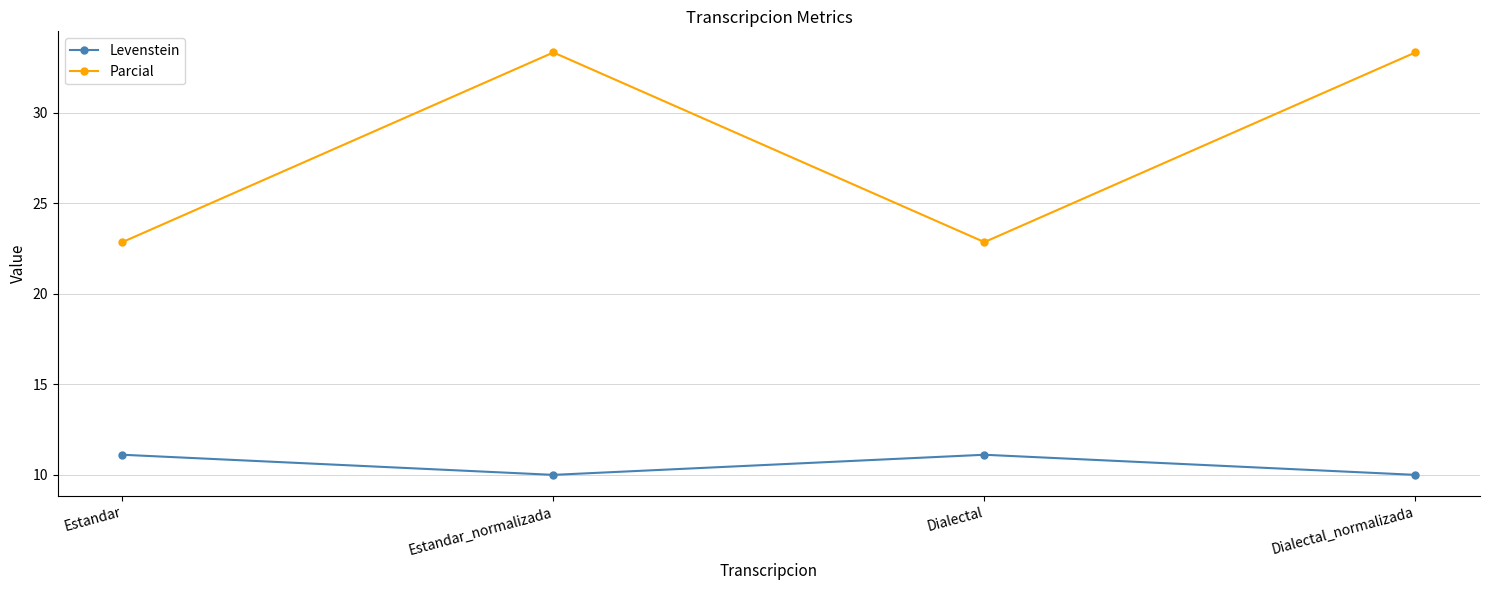

At Dialectal_normalizada, list the series in order from smallest to largest.

Levenstein, Parcial